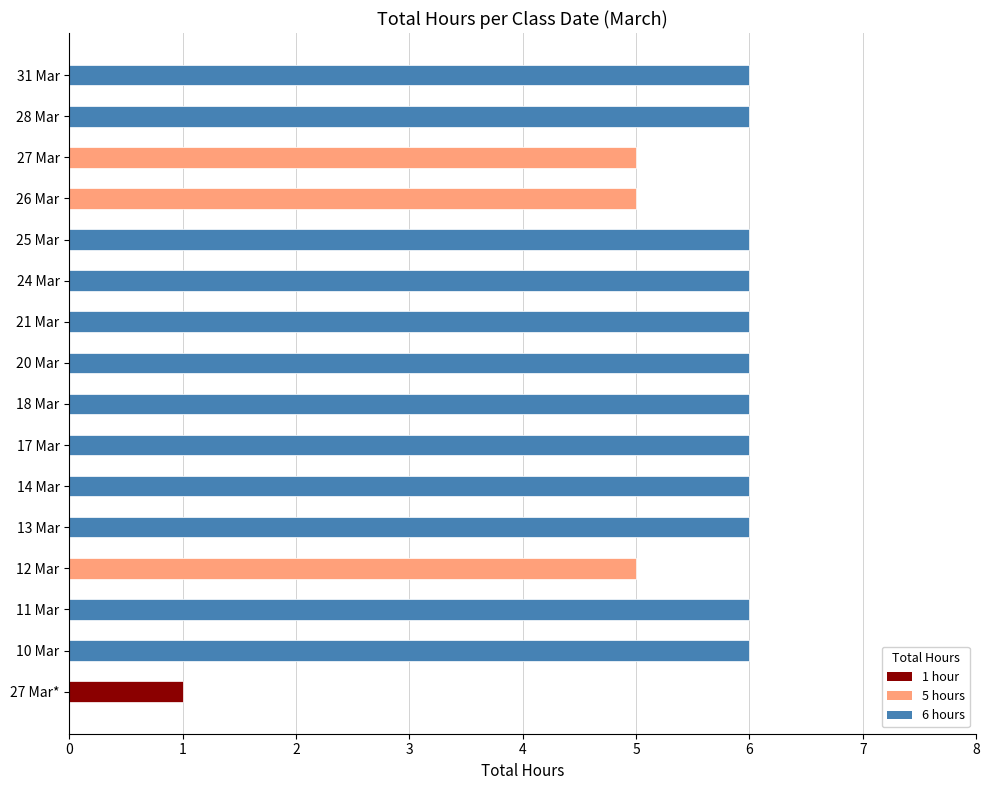

Reading right to left, what are all the values shown in this chart?

31 Mar=6	28 Mar=6	27 Mar (2)=5	26 Mar=5	25 Mar=6	24 Mar=6	21 Mar=6	20 Mar=6	18 Mar=6	17 Mar=6	14 Mar=6	13 Mar=6	12 Mar=5	11 Mar=6	10 Mar=6	27 Mar (1)=1